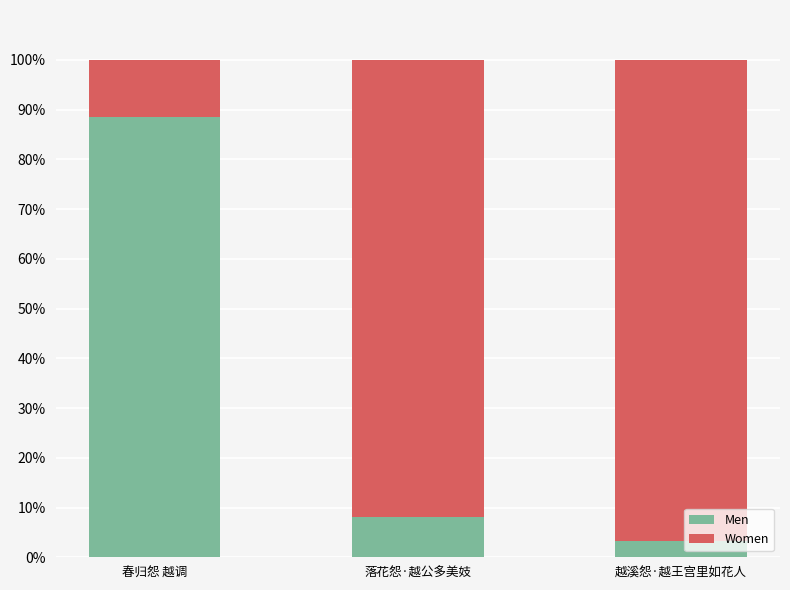

What are all the series names shown in the legend?

Men, Women